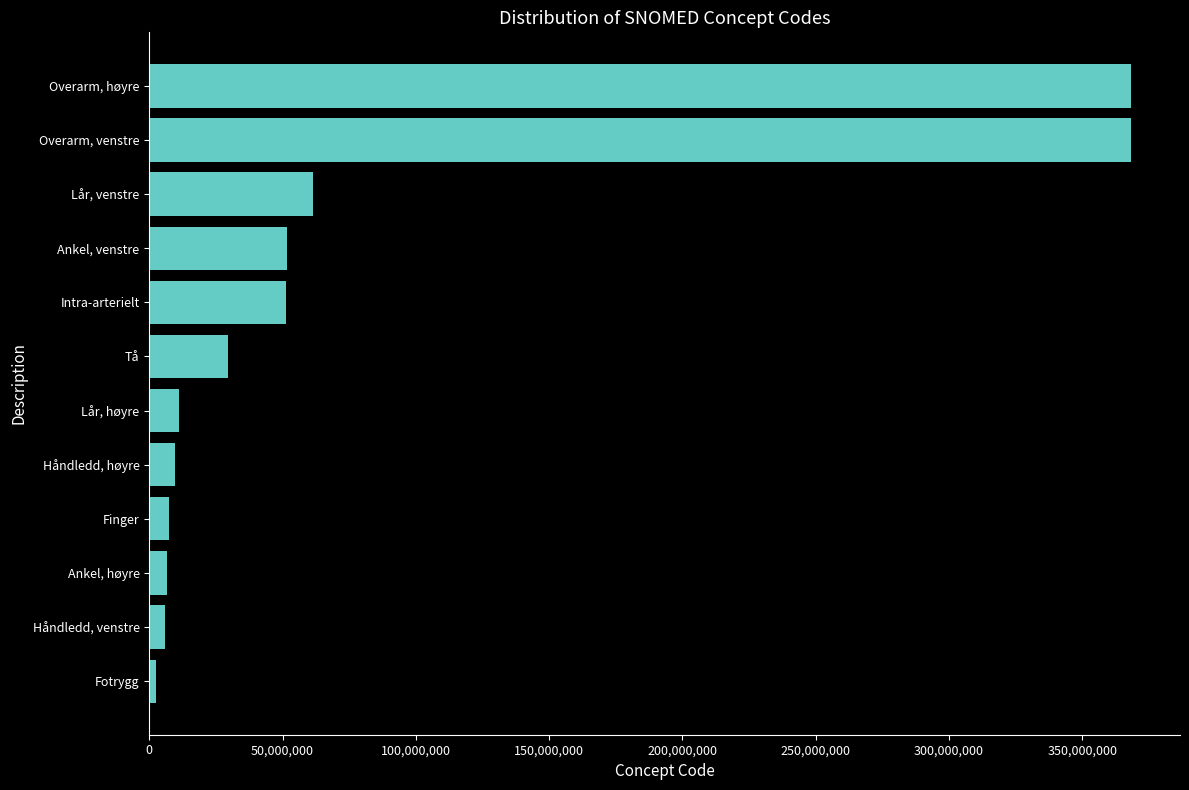

List the labels in order of value, smallest first.

Fotrygg, Håndledd, venstre, Ankel, høyre, Finger, Håndledd, høyre, Lår, høyre, Tå, Intra-arterielt, Ankel, venstre, Lår, venstre, Overarm, venstre, Overarm, høyre